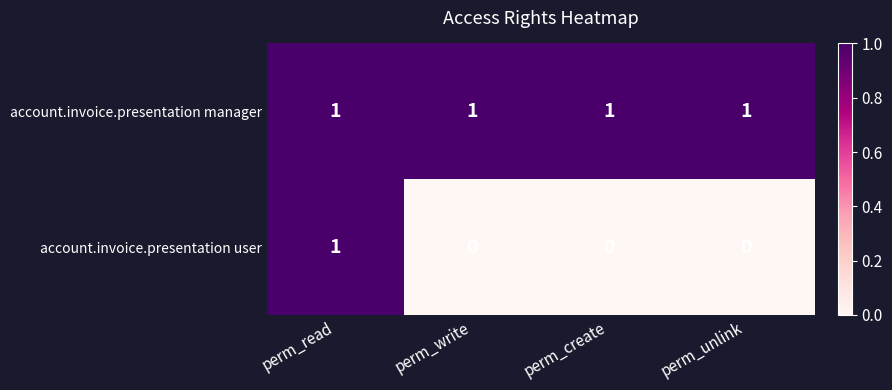

What is the sum of all account.invoice.presentation manager values?

4